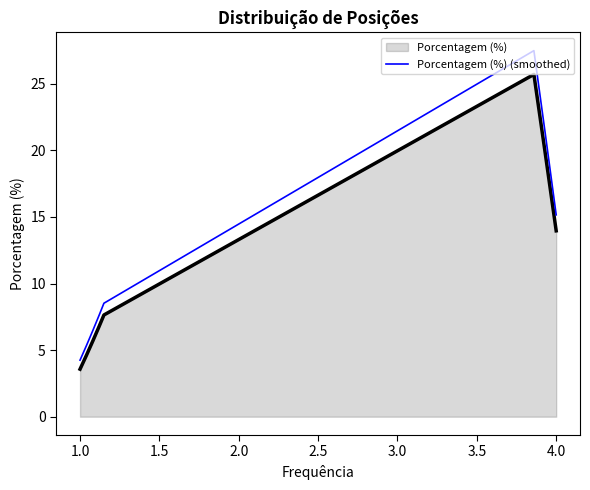

What is the greatest value displayed?

27.5